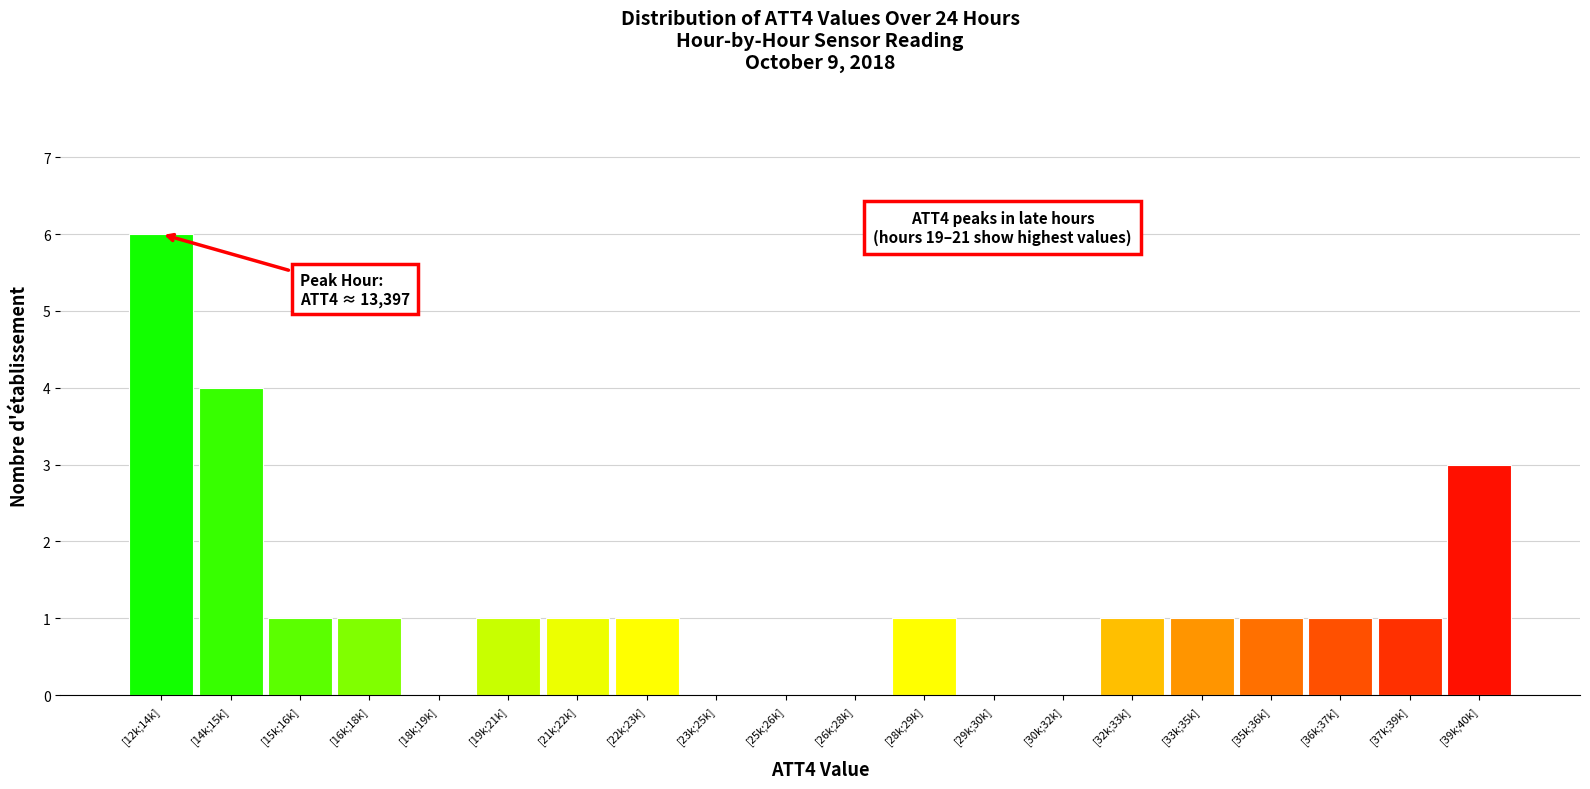

Reading right to left, list all the values displayed in this chart.

[39k;40k]=3	[37k;39k]=1	[36k;37k]=1	[35k;36k]=1	[33k;35k]=1	[32k;33k]=1	[30k;32k]=0	[29k;30k]=0	[28k;29k]=1	[26k;28k]=0	[25k;26k]=0	[23k;25k]=0	[22k;23k]=1	[21k;22k]=1	[19k;21k]=1	[18k;19k]=0	[16k;18k]=1	[15k;16k]=1	[14k;15k]=4	[12k;14k]=6